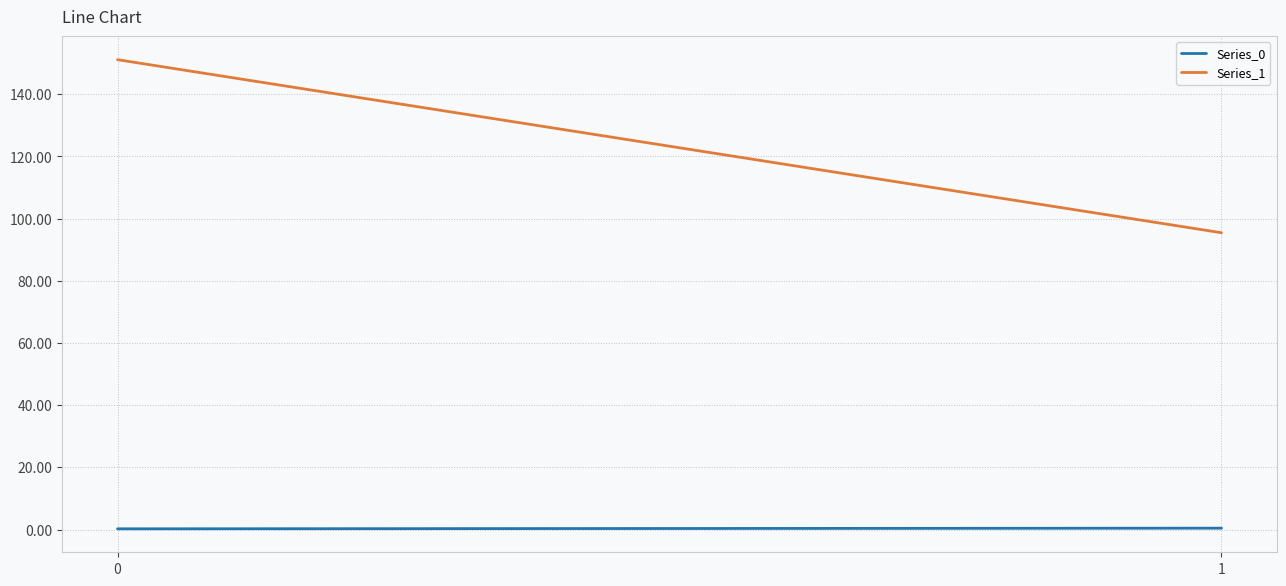

The Series_0 series shows 0.2 at 0. True or false?

True